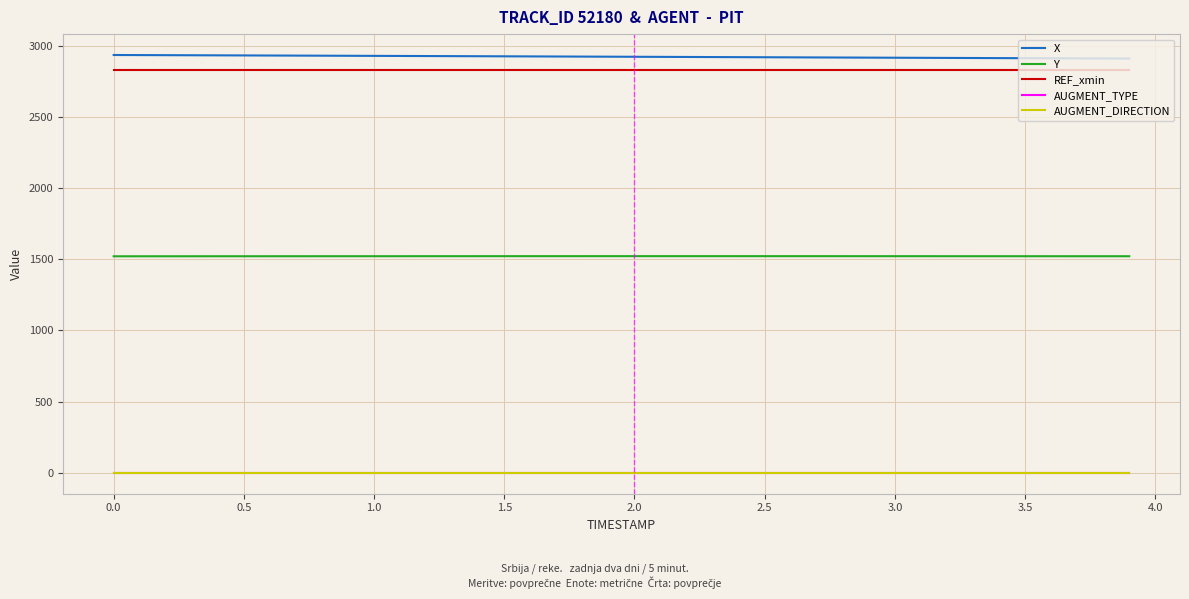

Is this an area chart (filled region under the line)?

No